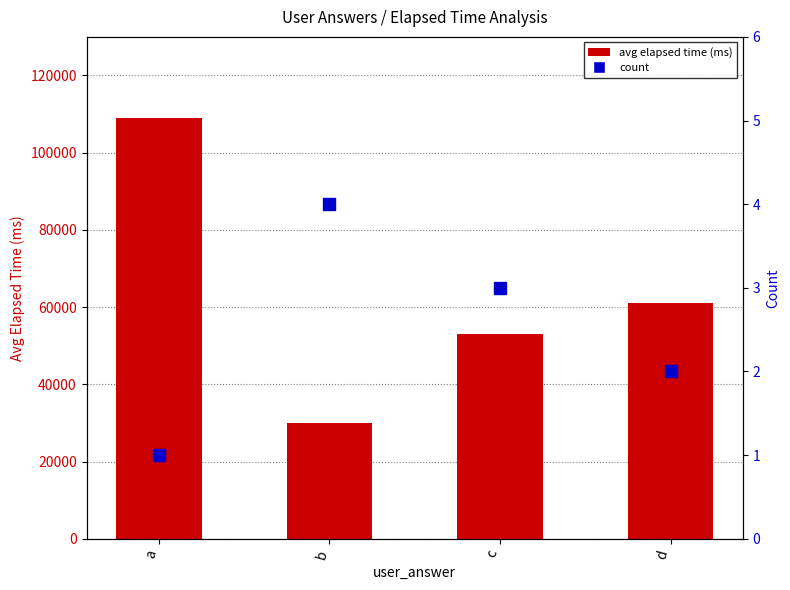

What is the spread (max minus min) of values at d?

60998